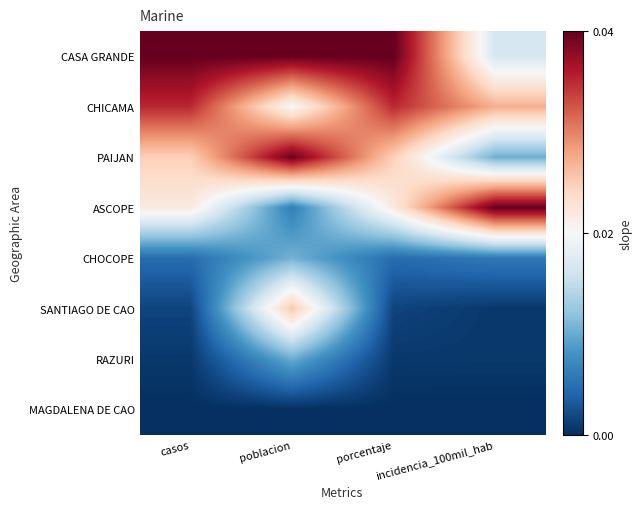

Reading left to right, what are all the values shown in this chart?

CASA GRANDE: casos=1.0	poblacion=1.0	porcentaje=1.0	incidencia_100mil_hab=0.4
CHICAMA: casos=0.9	poblacion=0.5	porcentaje=0.9	incidencia_100mil_hab=0.7
PAIJAN: casos=0.6	poblacion=1.0	porcentaje=0.6	incidencia_100mil_hab=0.3
ASCOPE: casos=0.5	poblacion=0.2	porcentaje=0.5	incidencia_100mil_hab=1.0
CHOCOPE: casos=0.1	poblacion=0.3	porcentaje=0.1	incidencia_100mil_hab=0.1
SANTIAGO DE CAO: casos=0.0	poblacion=0.6	porcentaje=0.0	incidencia_100mil_hab=0.0
RAZURI: casos=0.0	poblacion=0.3	porcentaje=0.0	incidencia_100mil_hab=0.0
MAGDALENA DE CAO: casos=0.0	poblacion=0.0	porcentaje=0.0	incidencia_100mil_hab=0.0